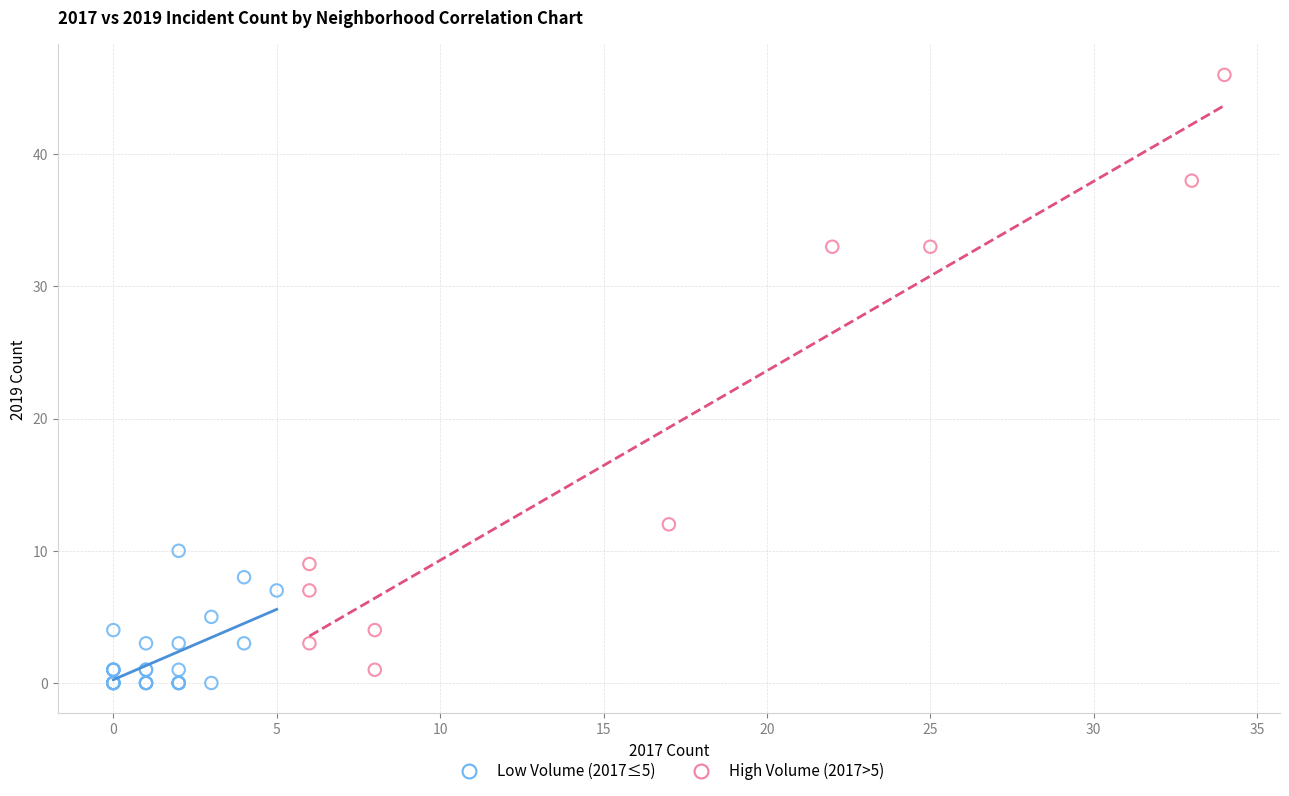

What are all the series names shown in the legend?

Low Volume (2017≤5), High Volume (2017>5)